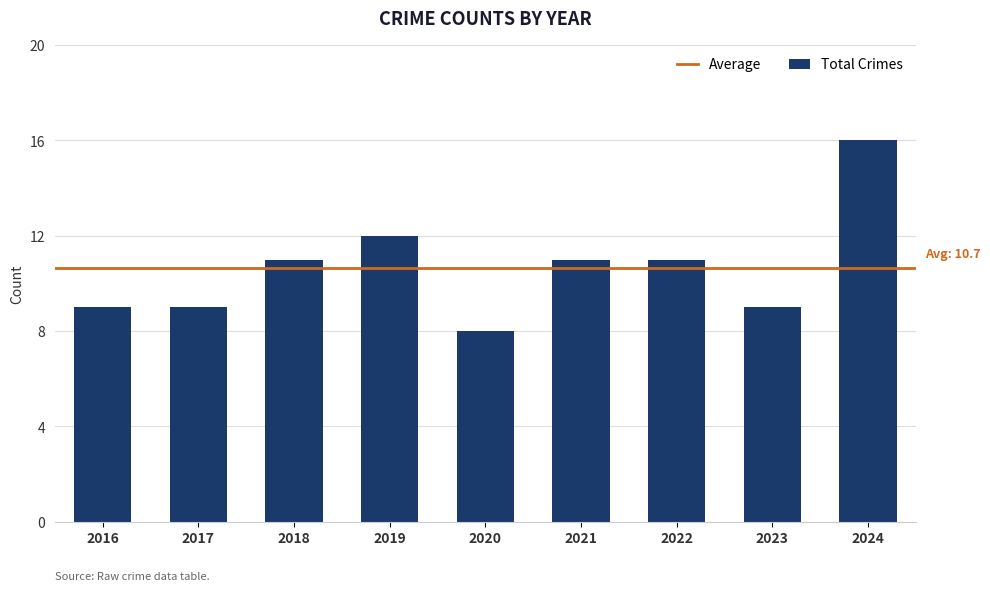

What value does the data have at 2016?

9